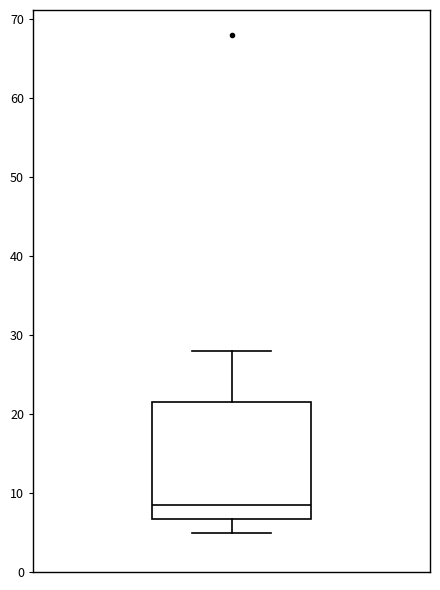

Transcribe this box plot: give where the median line is, the range the box spans, and where the two whiskers end, as read against the y-axis. The values are not printed on the chart, so give them approximately, as read against the axis.

median 9, box 7 to 22, whiskers 5 to 28